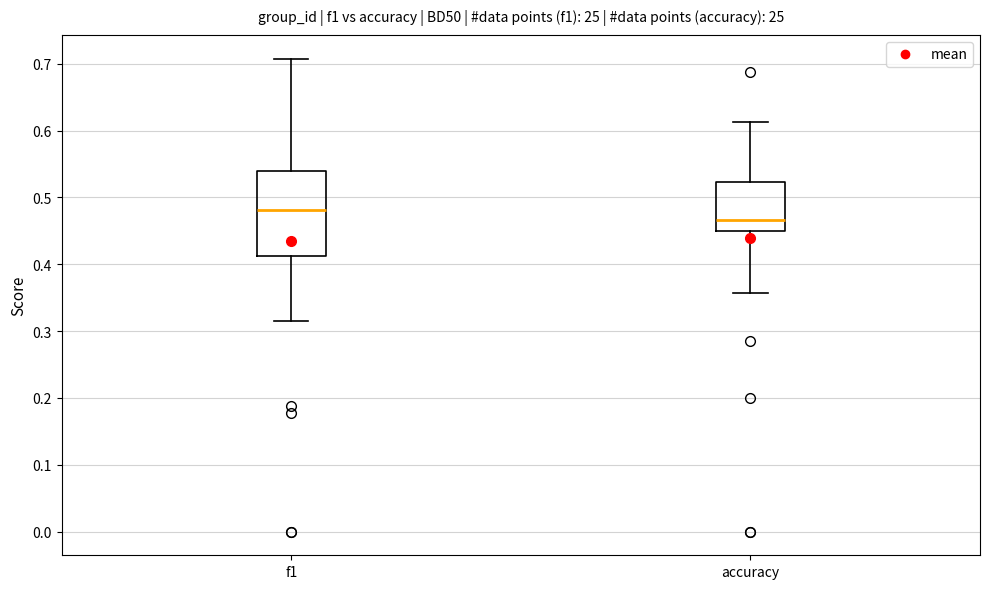

Reading left to right, read every box against the y-axis: the position of its median line, the range the box covers, and the ends of its whiskers. The values are not printed on the chart, so give them approximately, as read against the axis.

f1: median 0.48, box 0.41 to 0.54, whiskers 0.32 to 0.71
accuracy: median 0.47, box 0.45 to 0.52, whiskers 0.36 to 0.61